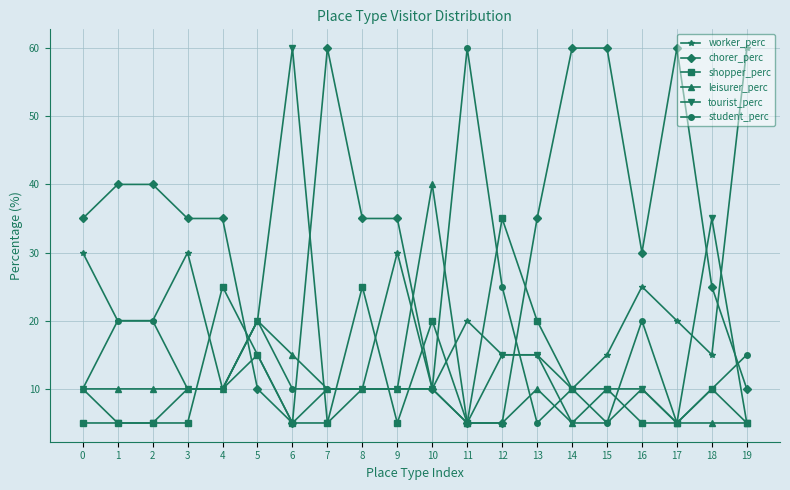

How many series are shown in this chart?

6